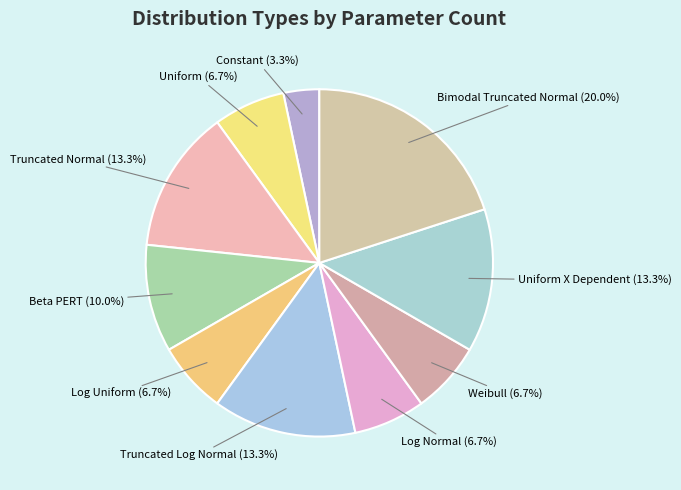

Is it true that Beta PERT is 10% of the pie?

True